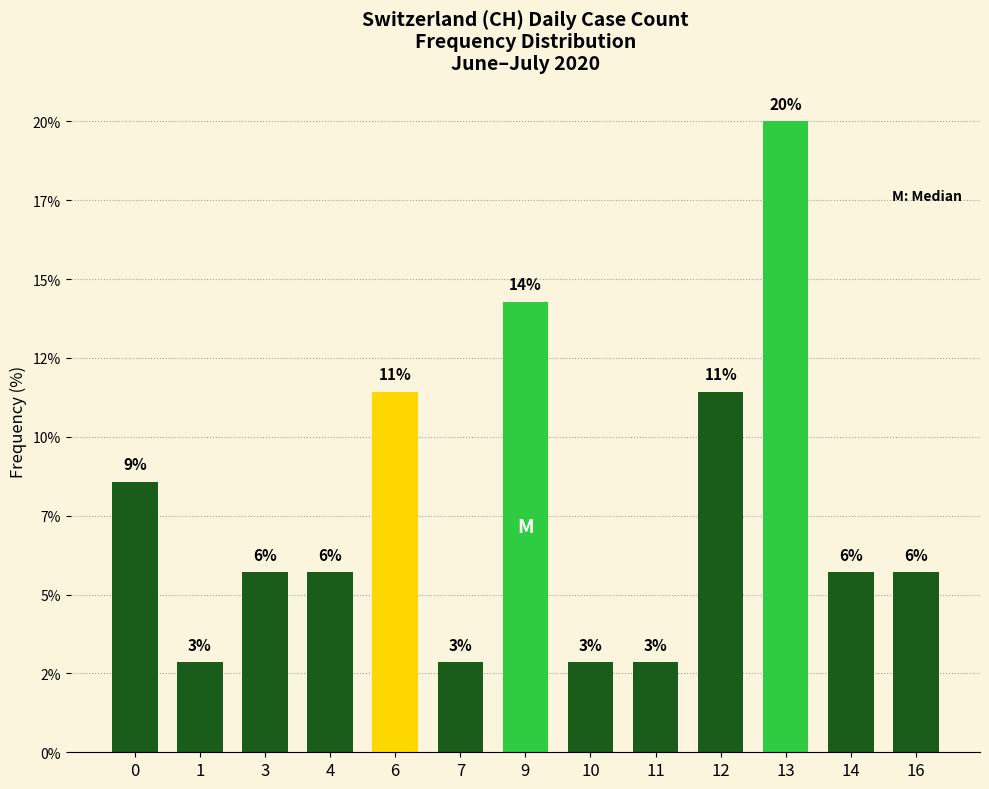

Which category has the highest value across all series?

13